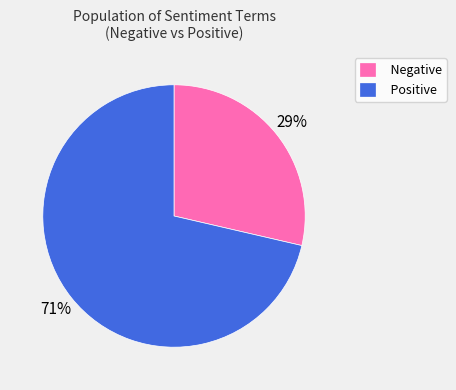

Do Negative and Positive together represent more than half of the pie?

Yes